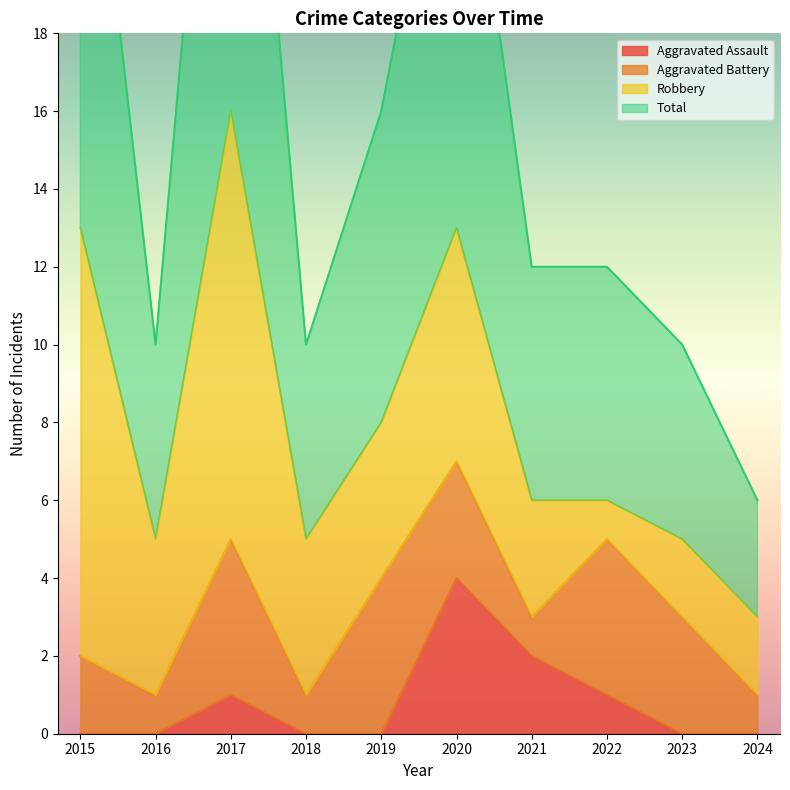

What is the value of the Total point at the 1st from the left?

27